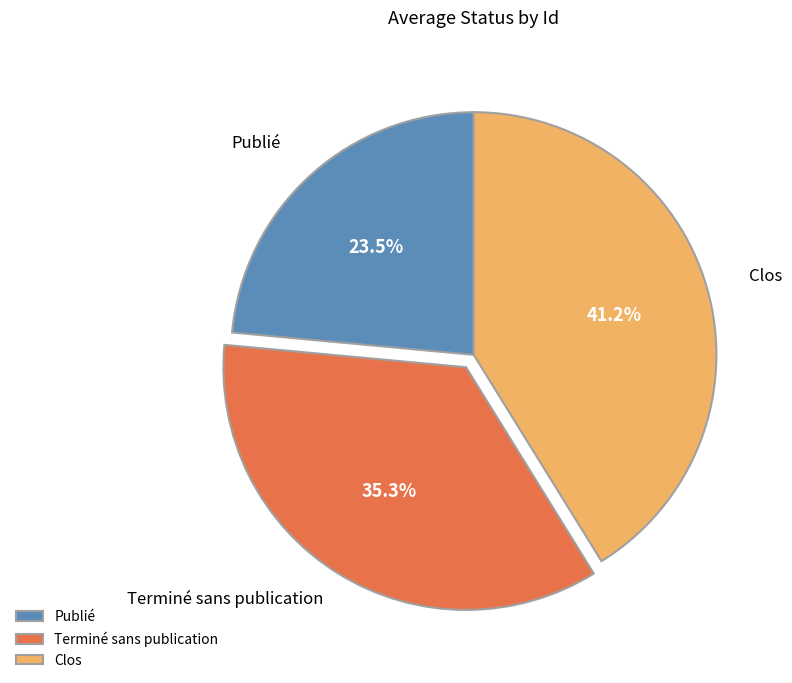

True or false: Clos accounts for 41% of the total.

True